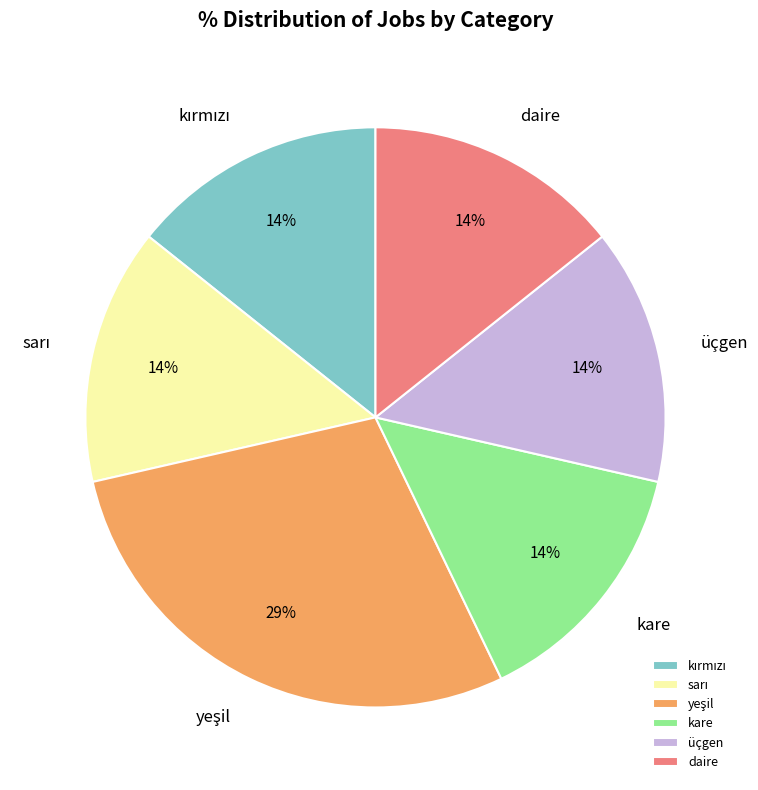

Is there any slice that represents more than half of the pie?

No